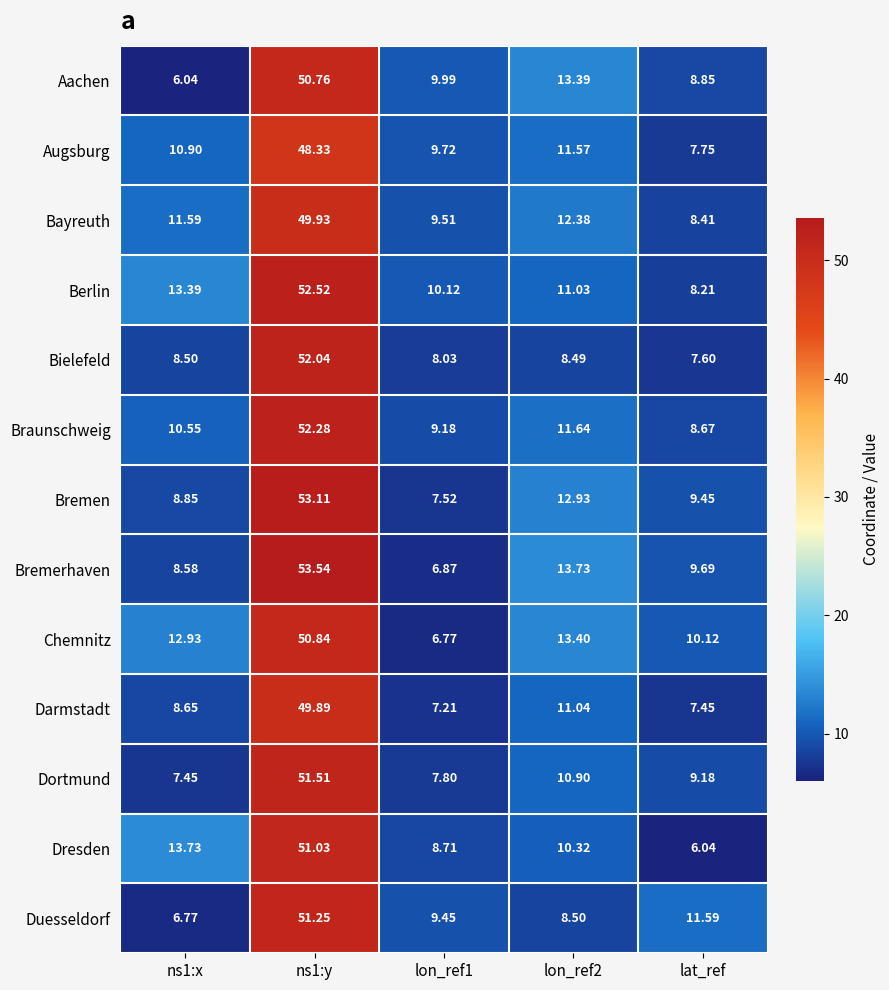

Which series has the largest range (max minus min)?

Bremerhaven